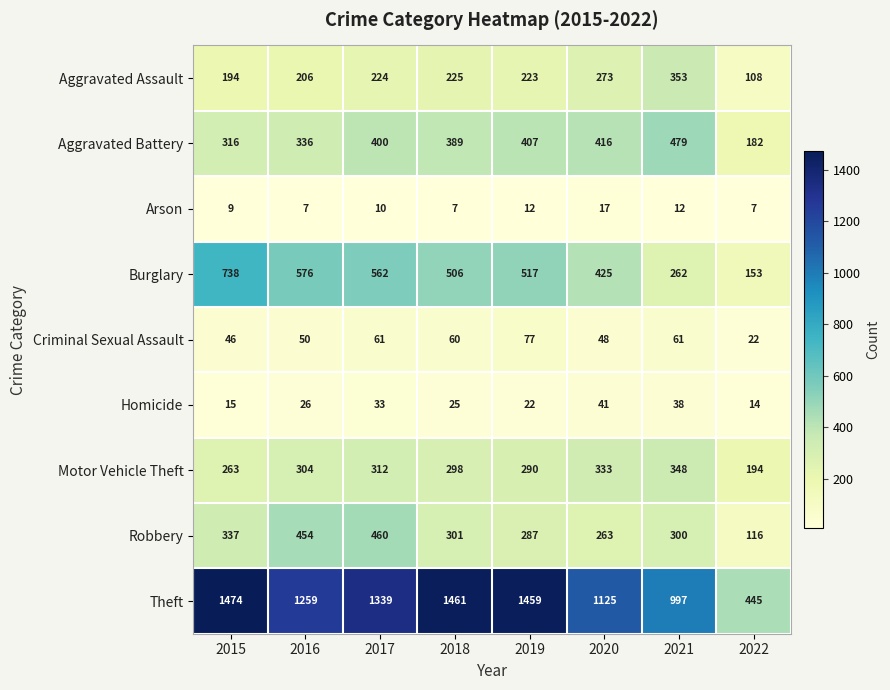

What is the difference between the Homicide values at 2017 and 2022?

19